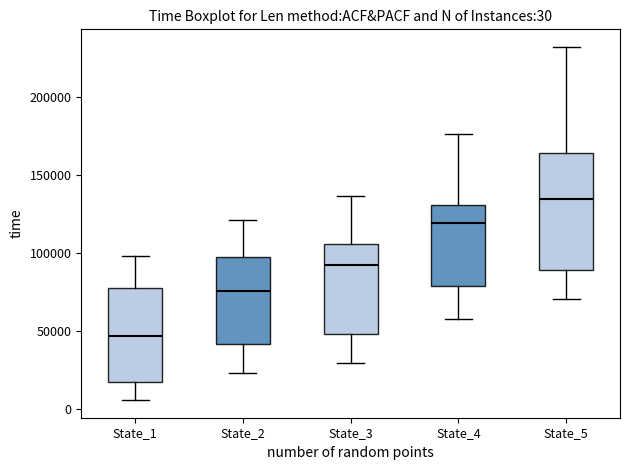

Which box has the lowest median line?

State_1